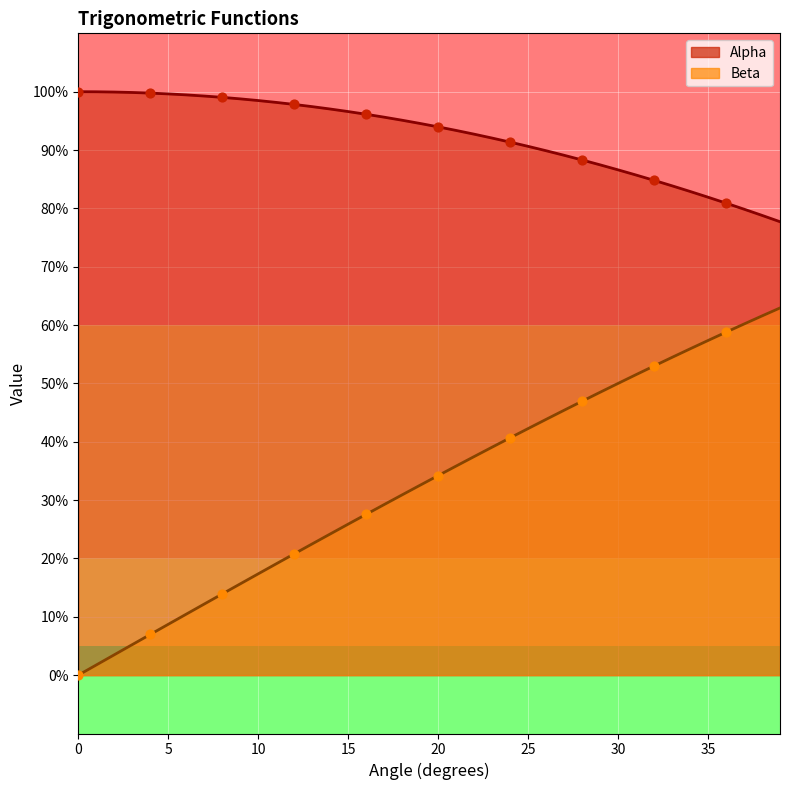

At how many categories does at least one series exceed 0?

40